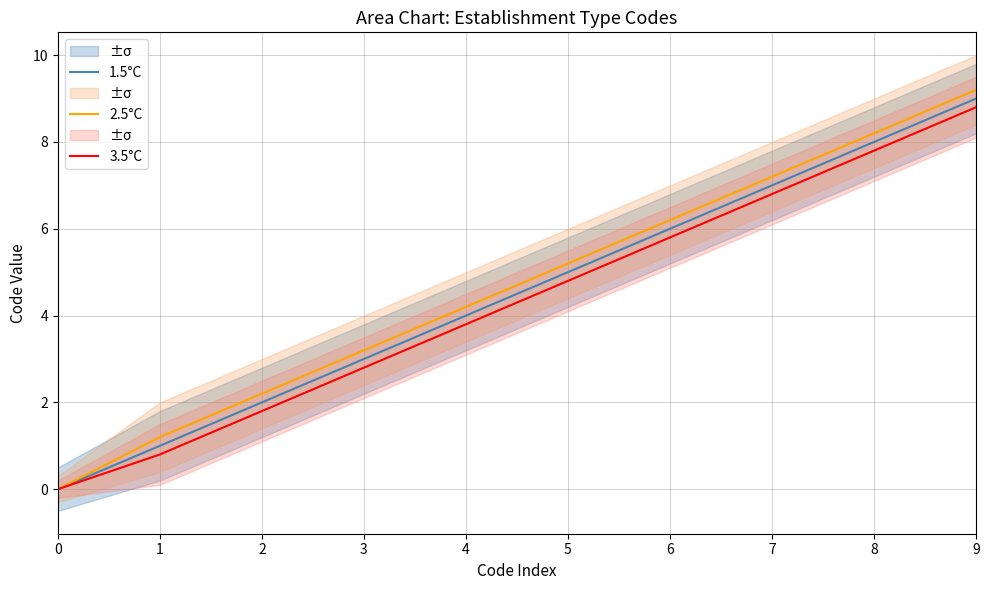

True or false: 3.5°C has more than 1 interior local peaks.

False